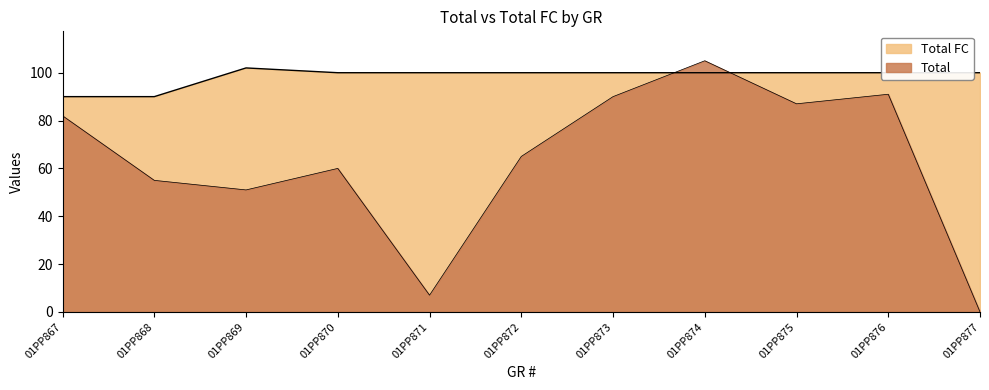

Reading right to left, extract all data points from this chart.

Total: 0	91	87	105	90	65	7	60	51	55	82
Total FC: 100	100	100	100	100	100	100	100	102	90	90